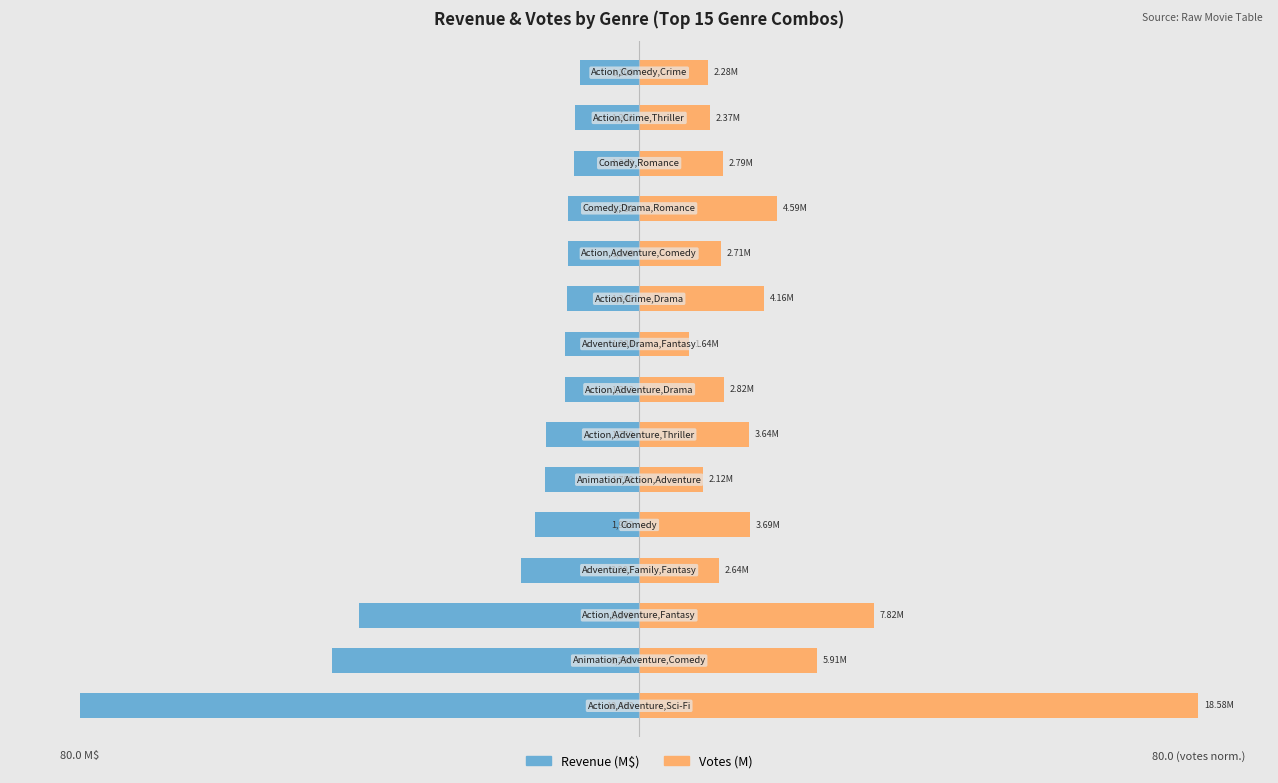

Which series changed the most between 0 and 3?

Votes (M)